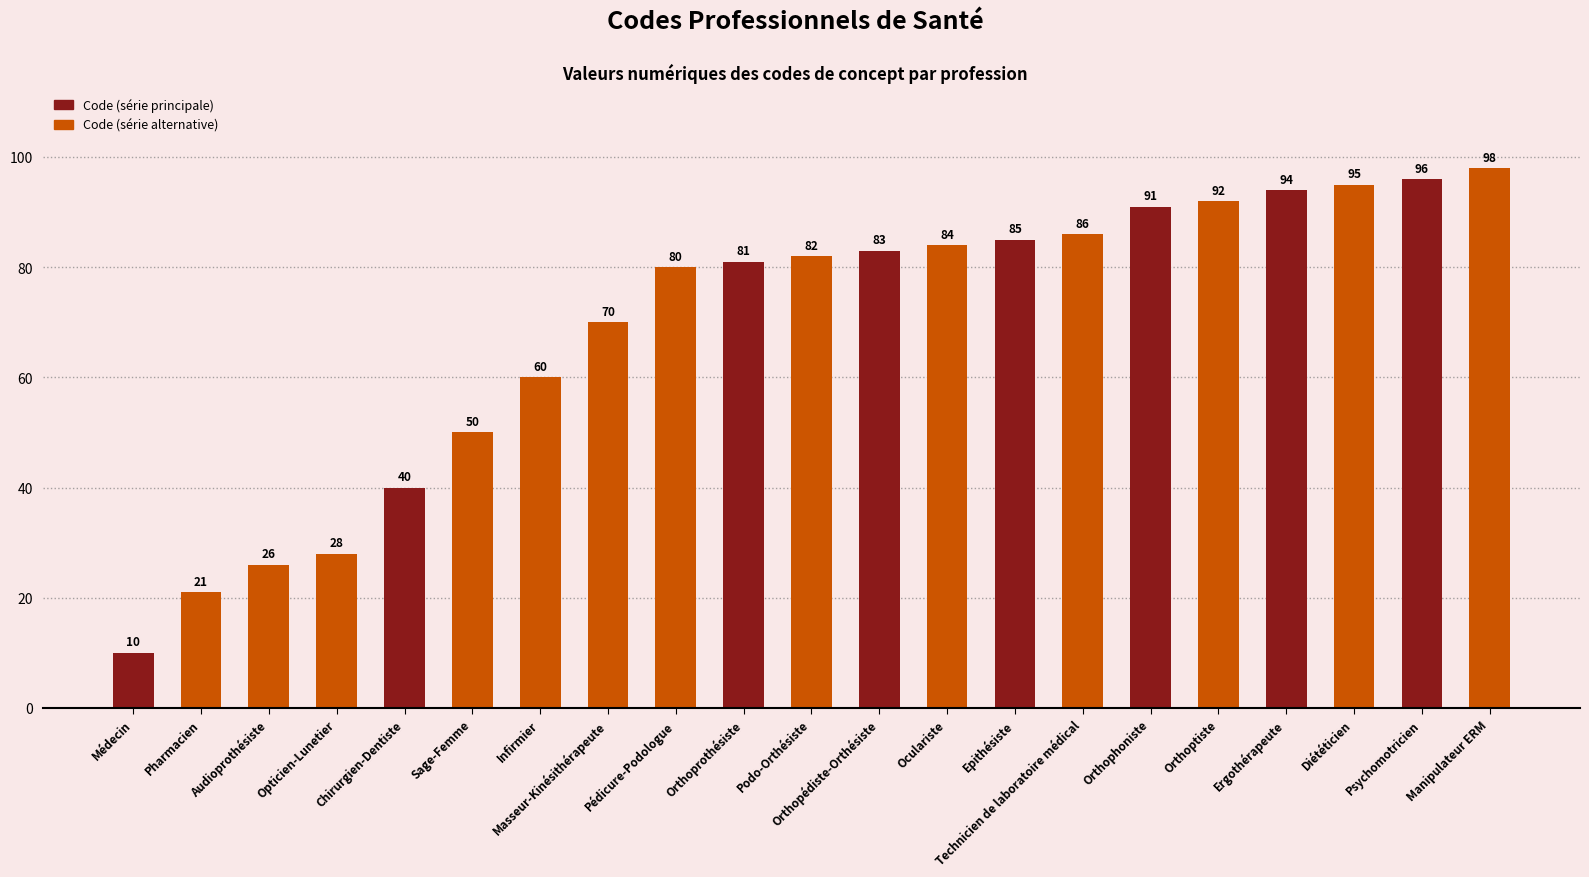

True or false: the data shows 10 at Médecin.

True